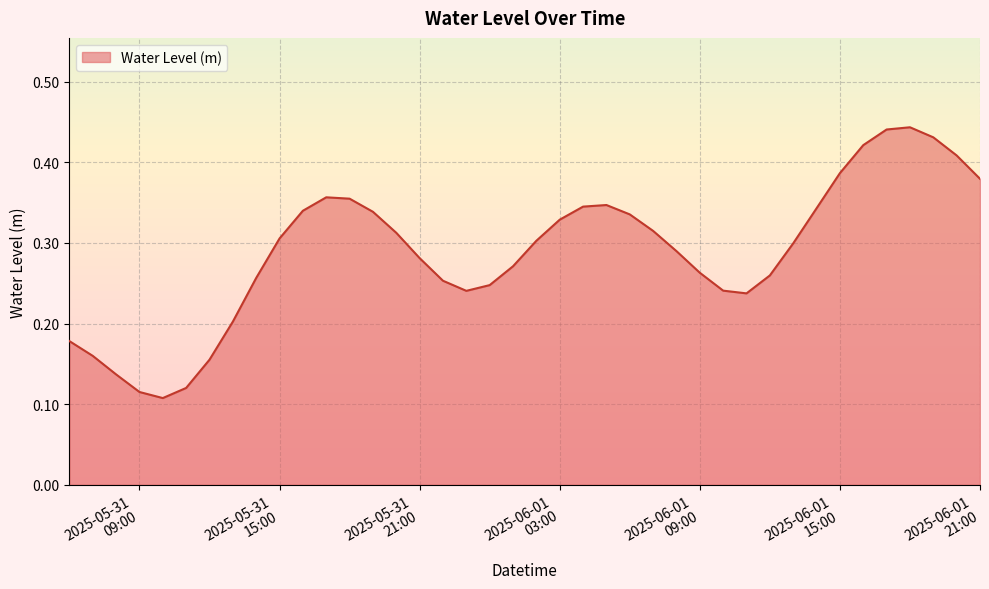

Rank the categories by value from lowest to highest.

2025-05-31 10:00:00, 2025-05-31 09:00:00, 2025-05-31 11:00:00, 2025-05-31 08:00:00, 2025-05-31 12:00:00, 2025-05-31 07:00:00, 2025-05-31 06:00:00, 2025-05-31 13:00:00, 2025-06-01 11:00:00, 2025-05-31 23:00:00, 2025-06-01 10:00:00, 2025-06-01 00:00:00, 2025-05-31 22:00:00, 2025-05-31 14:00:00, 2025-06-01 12:00:00, 2025-06-01 09:00:00, 2025-06-01 01:00:00, 2025-05-31 21:00:00, 2025-06-01 08:00:00, 2025-06-01 13:00:00, 2025-06-01 02:00:00, 2025-05-31 15:00:00, 2025-05-31 20:00:00, 2025-06-01 07:00:00, 2025-06-01 03:00:00, 2025-06-01 06:00:00, 2025-05-31 19:00:00, 2025-05-31 16:00:00, 2025-06-01 14:00:00, 2025-06-01 04:00:00, 2025-06-01 05:00:00, 2025-05-31 18:00:00, 2025-05-31 17:00:00, 2025-06-01 21:00:00, 2025-06-01 15:00:00, 2025-06-01 20:00:00, 2025-06-01 16:00:00, 2025-06-01 19:00:00, 2025-06-01 17:00:00, 2025-06-01 18:00:00